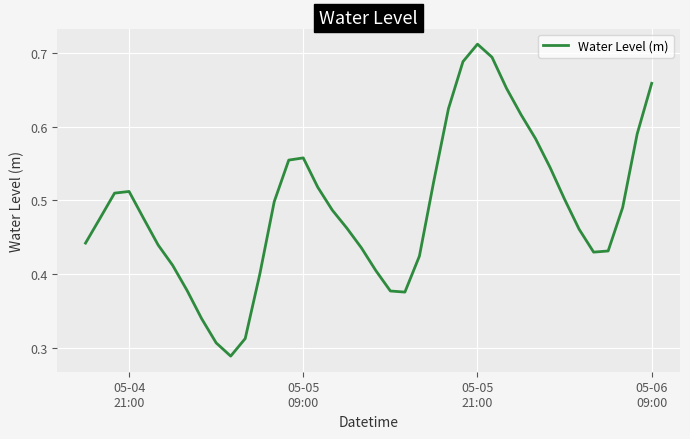

What is the average value?

0.5